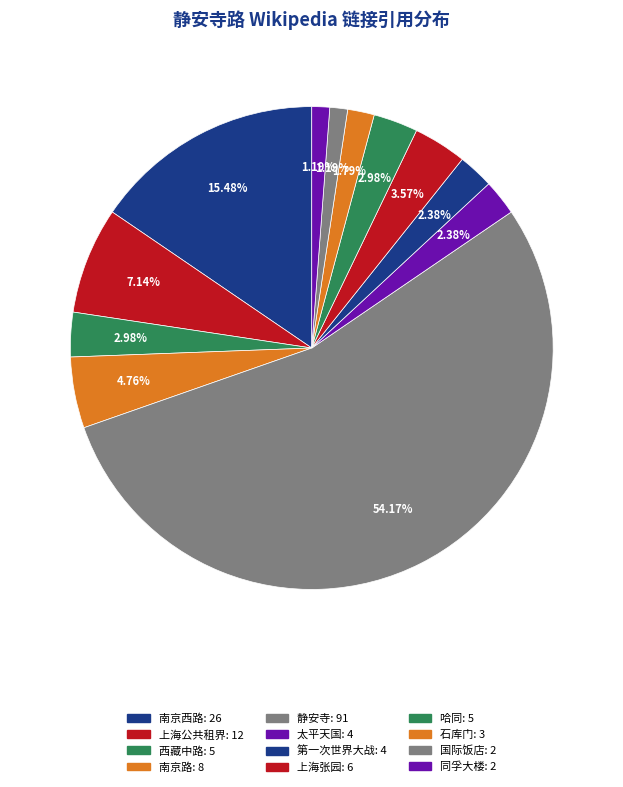

What is the ratio of the value at 哈同 to the value at 西藏中路?

1.0